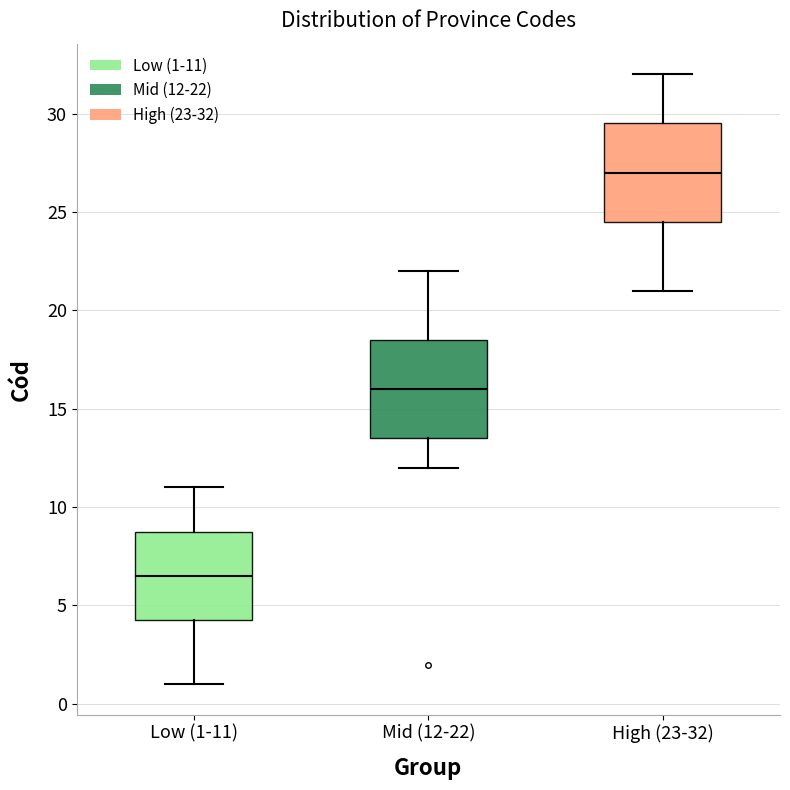

Where is the upper edge of the box for Low (1-11) on the y-axis? The values are not printed on the chart, so give them approximately, as read against the axis.

9.0